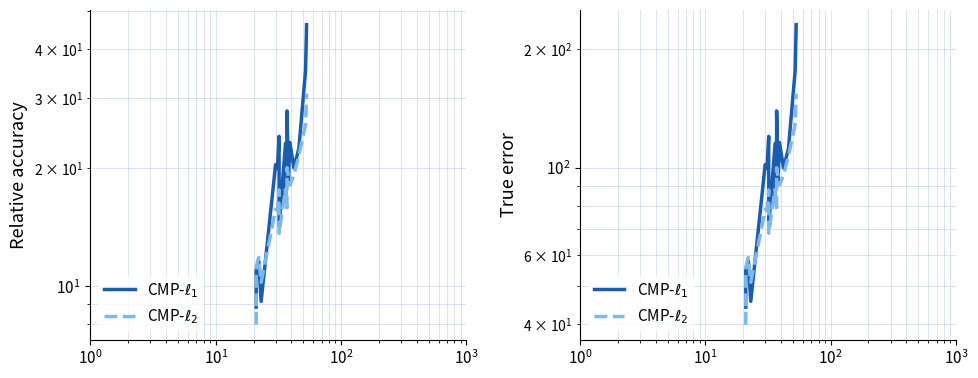

Does the chart have visible grid lines?

Yes